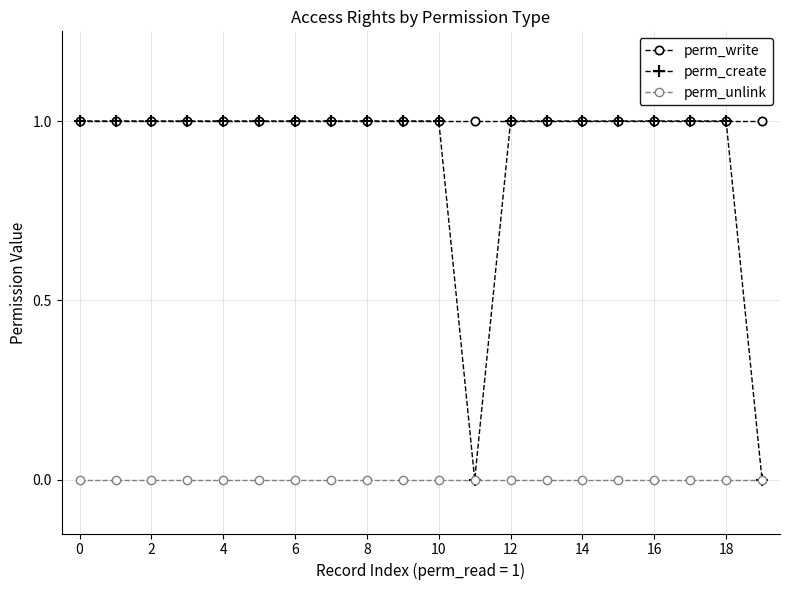

Reading right to left, list all the values displayed in this chart.

perm_write: 1	1	1	1	1	1	1	1	1	1	1	1	1	1	1	1	1	1	1	1
perm_create: 0	1	1	1	1	1	1	1	0	1	1	1	1	1	1	1	1	1	1	1
perm_unlink: 0	0	0	0	0	0	0	0	0	0	0	0	0	0	0	0	0	0	0	0